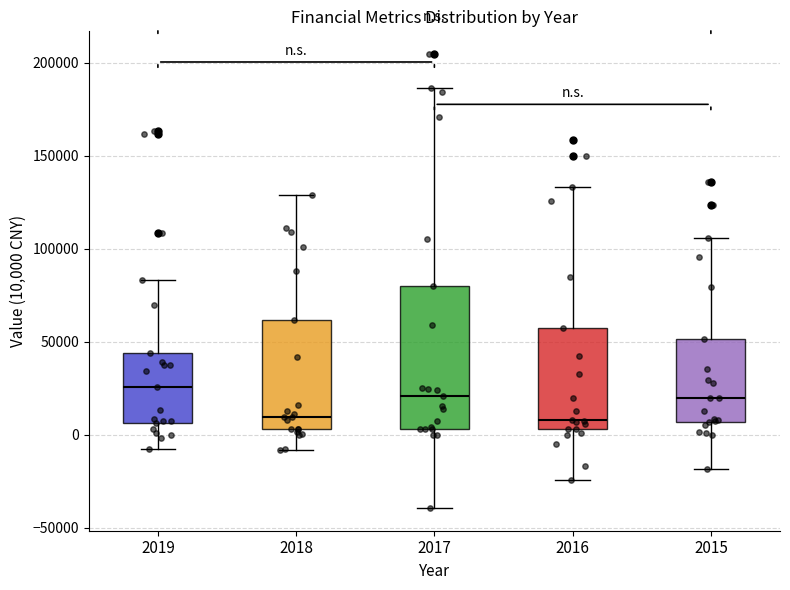

Where is the upper edge of the box at x = 2016 on the y-axis? The values are not printed on the chart, so give them approximately, as read against the axis.

55000